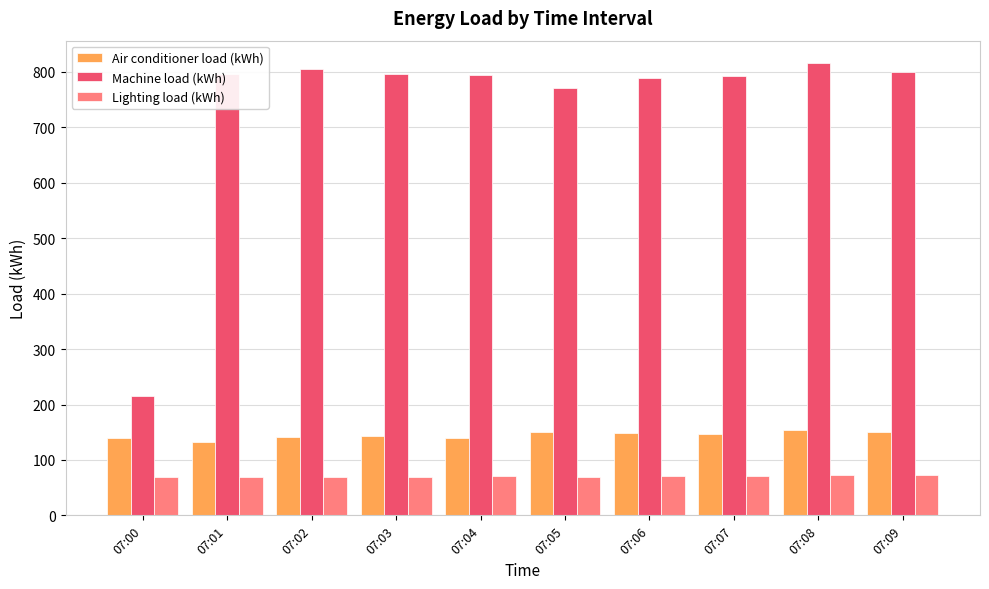

True or false: Lighting load (kWh) has a value of 123.6 at 07:08.

False